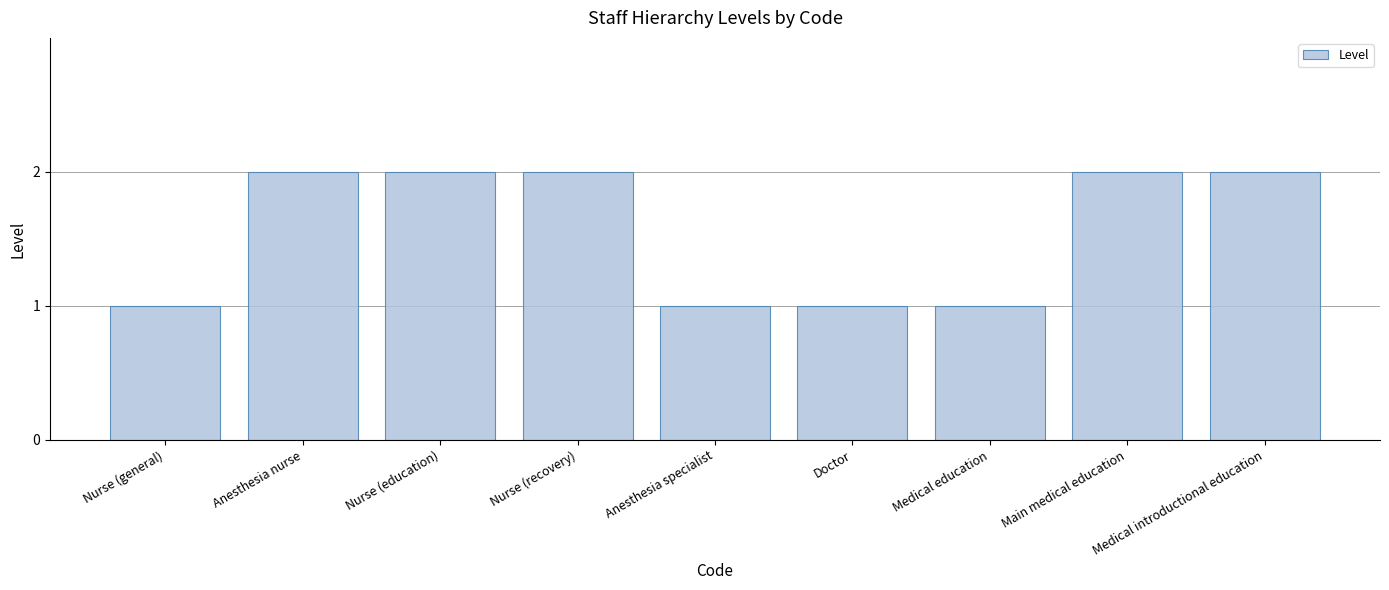

What is the greatest value displayed?

2